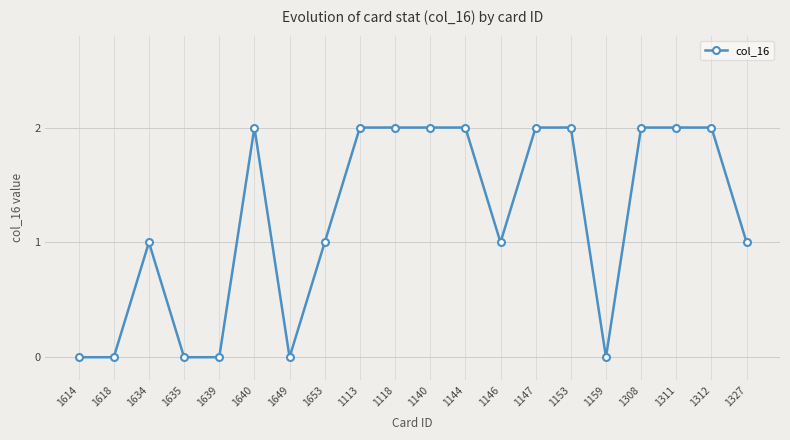

True or false: the data shows 1 at 1653.

True